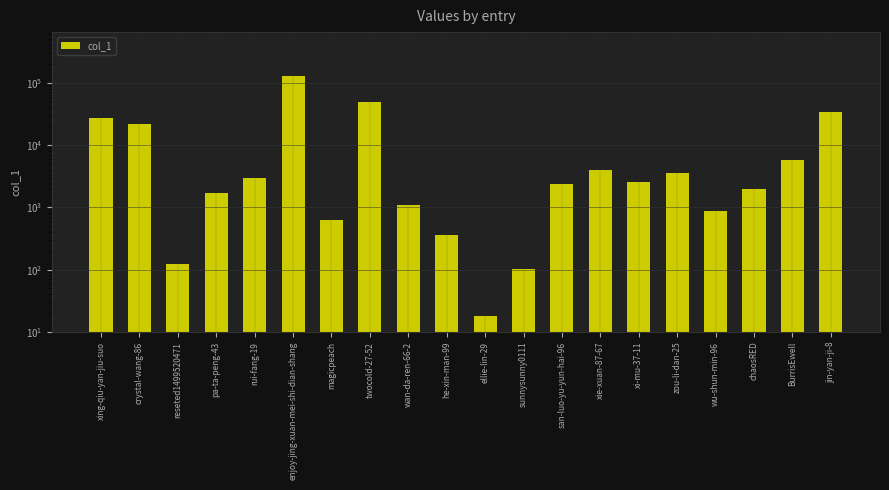

List the labels in order of value, largest first.

enjoy-jing-xuan-mei-shi-dian-shang, twocold-27-52, jin-yan-ji-8, xing-qiu-yan-jiu-suo, crystal-wang-86, BurrisEwell, xie-xuan-87-67, zou-li-dan-25, rui-fang-19, xi-mu-37-11, san-luo-yu-yun-hai-96, chaosRED, pa-ta-peng-43, wan-da-ren-66-2, wu-shun-min-96, magicpeach, he-xin-man-99, reseted1499520471, sunnysunny0111, ellie-lin-29